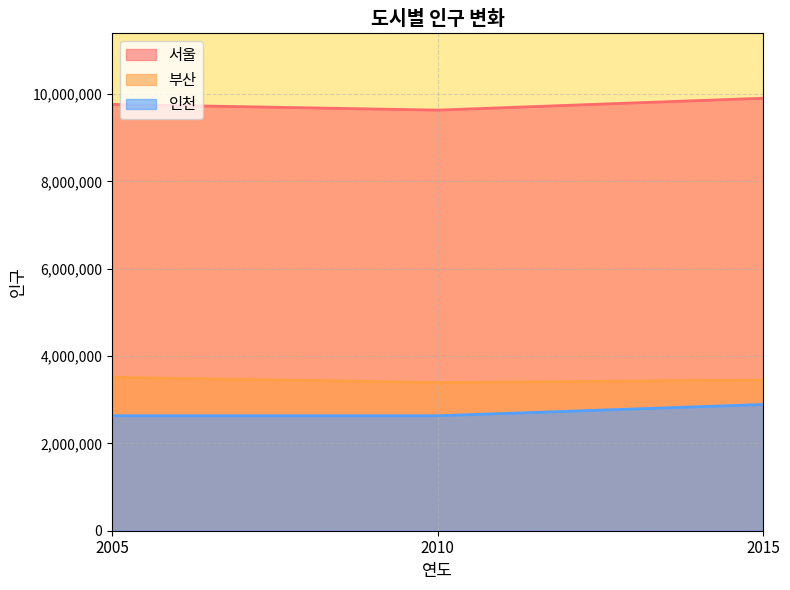

Which series has the largest range (max minus min)?

서울